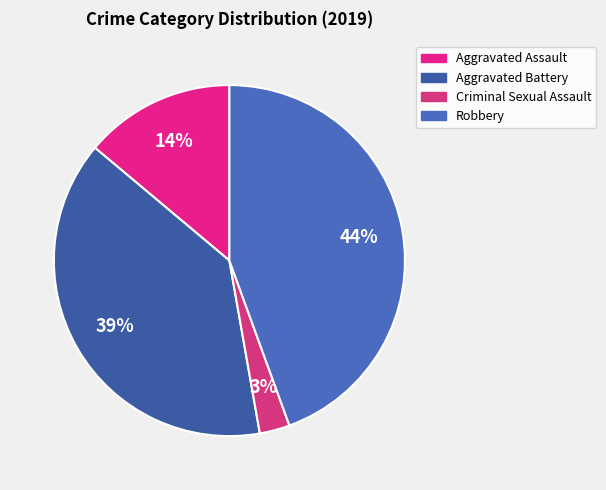

How many segments does this pie chart have?

4